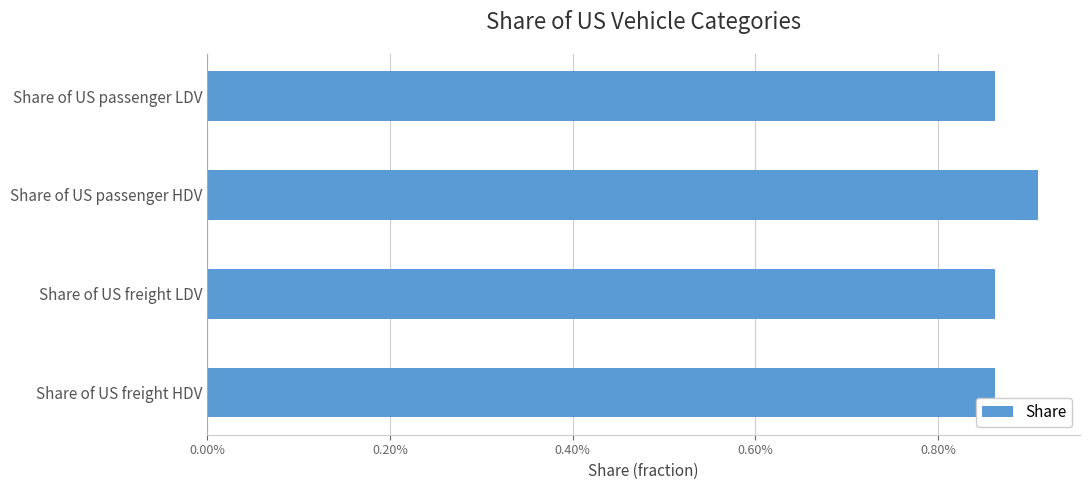

Count the values in the range 0 to 1.

4